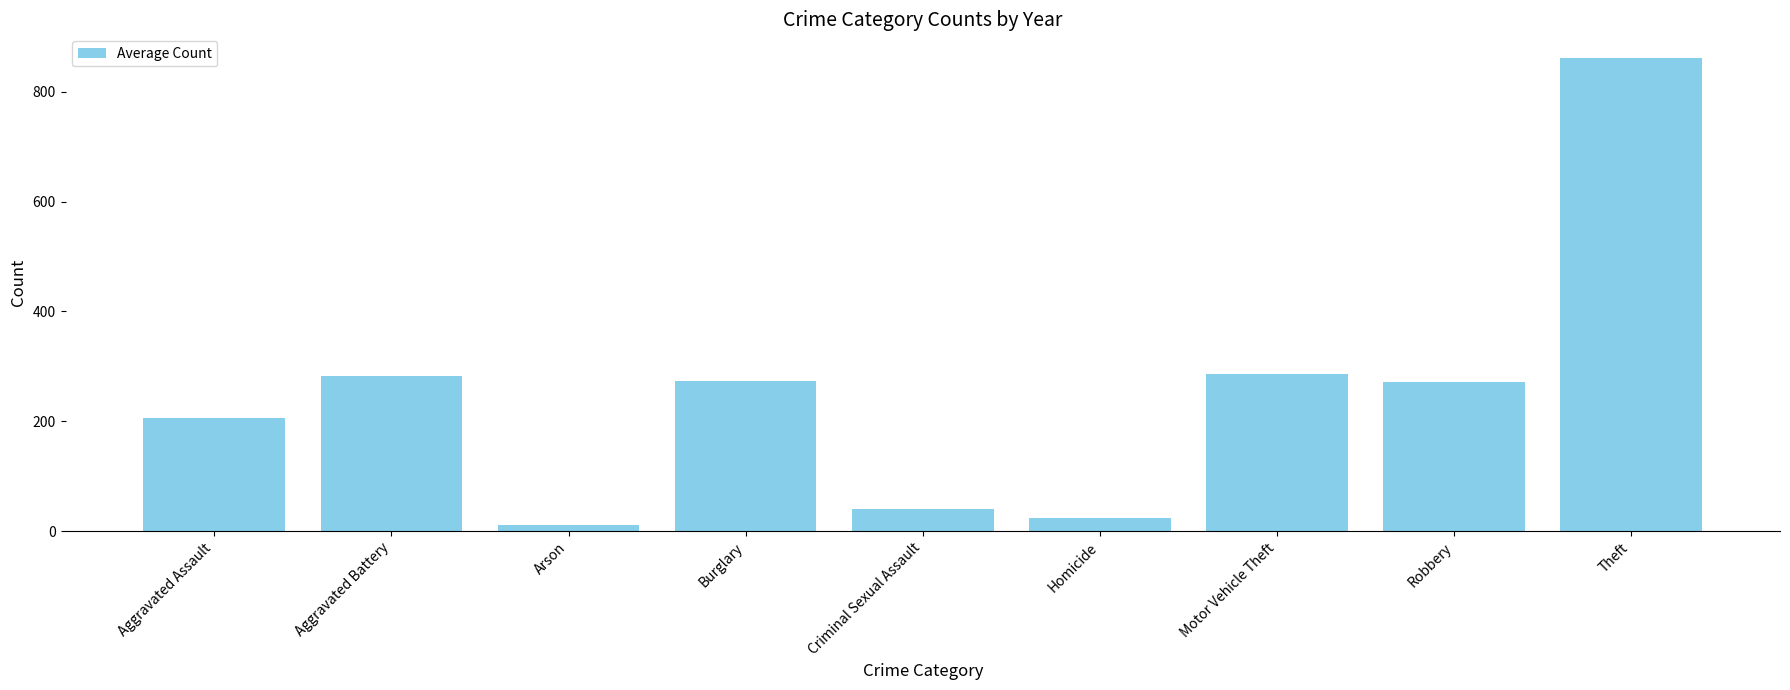

What is the label of the 9th bar from the left?

Theft